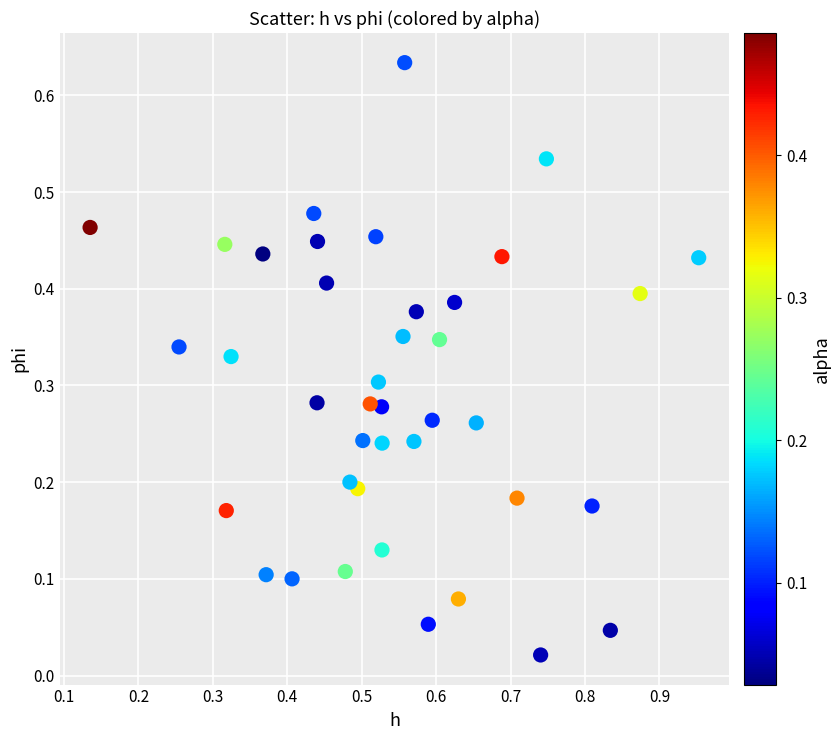

What is the range of X values (max minus min)?

0.8